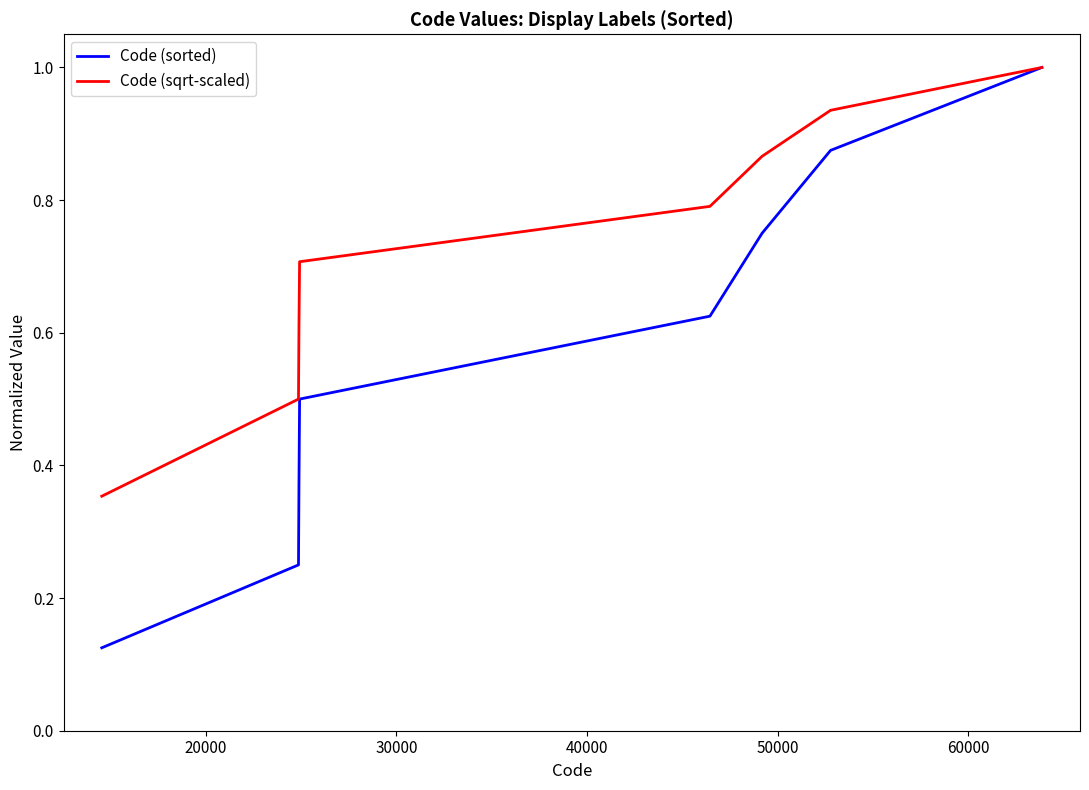

Which series has the largest total across all categories?

Code (sqrt-scaled)